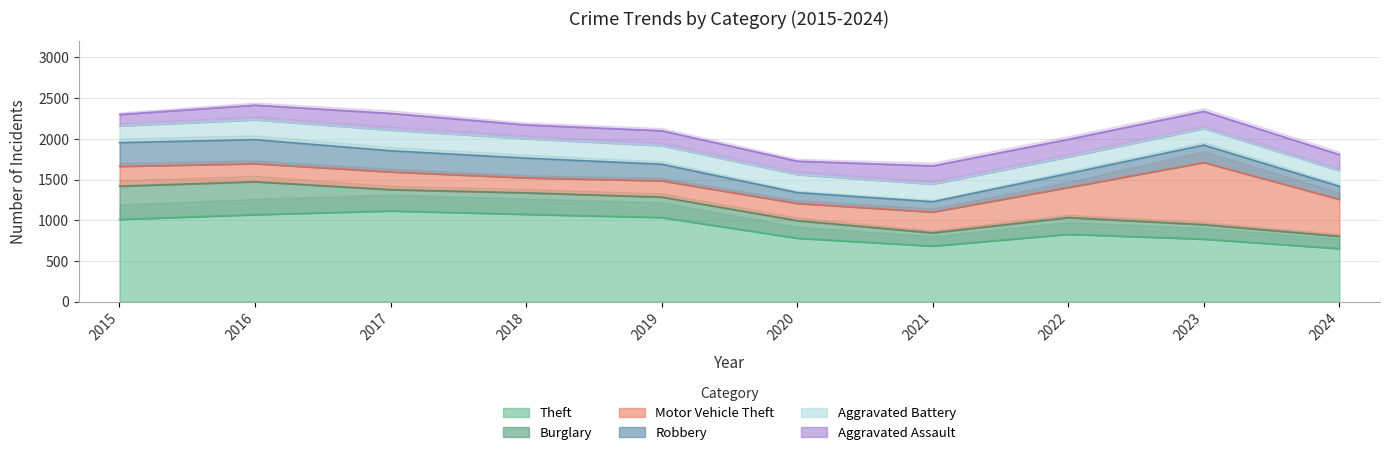

At which label does Aggravated Battery first exceed 223?

2016